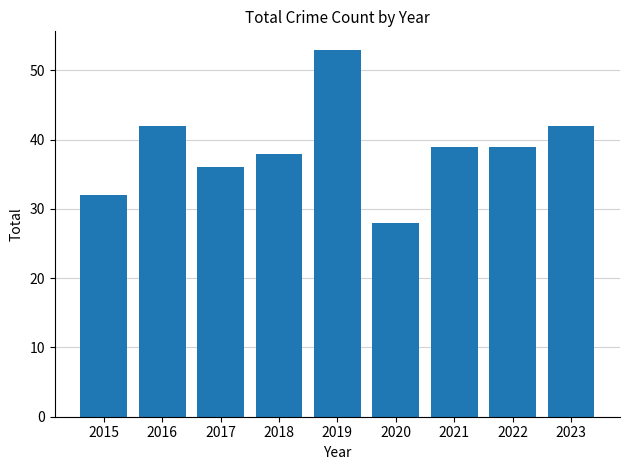

Reading left to right, transcribe all the data shown in this chart.

32	42	36	38	53	28	39	39	42